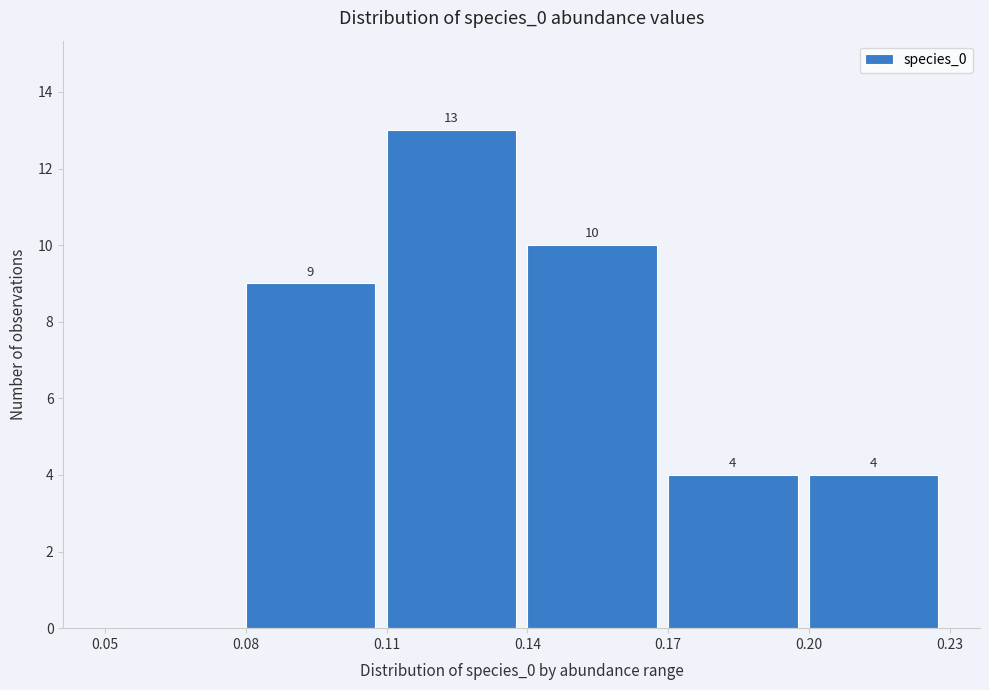

Over which range of the x-axis is the bar tallest?

0.11 to 0.14